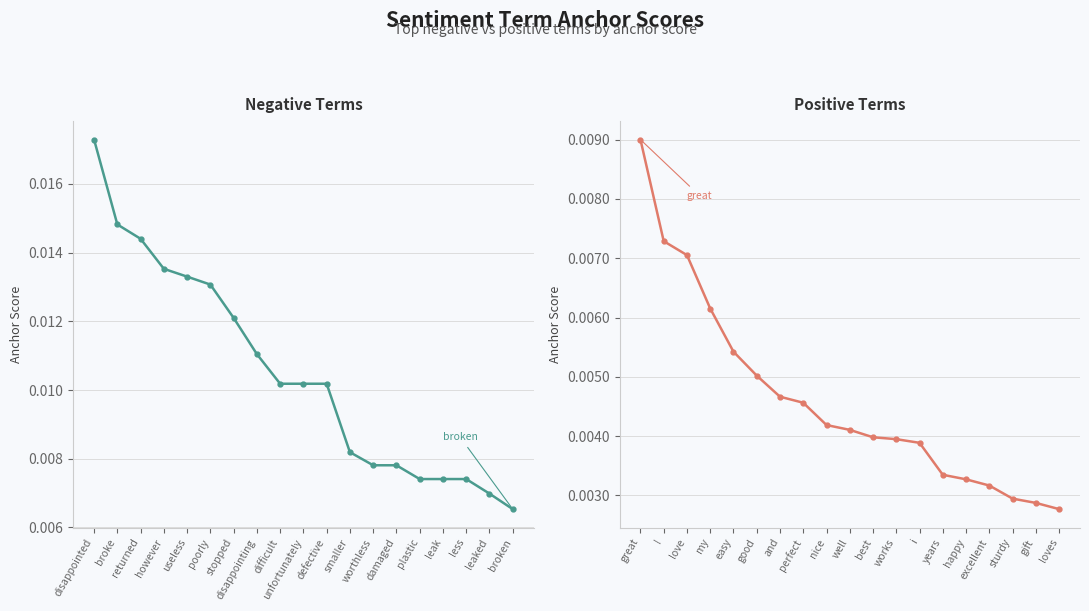

True or false: negative anchor score and positive anchor score cross at least once.

False